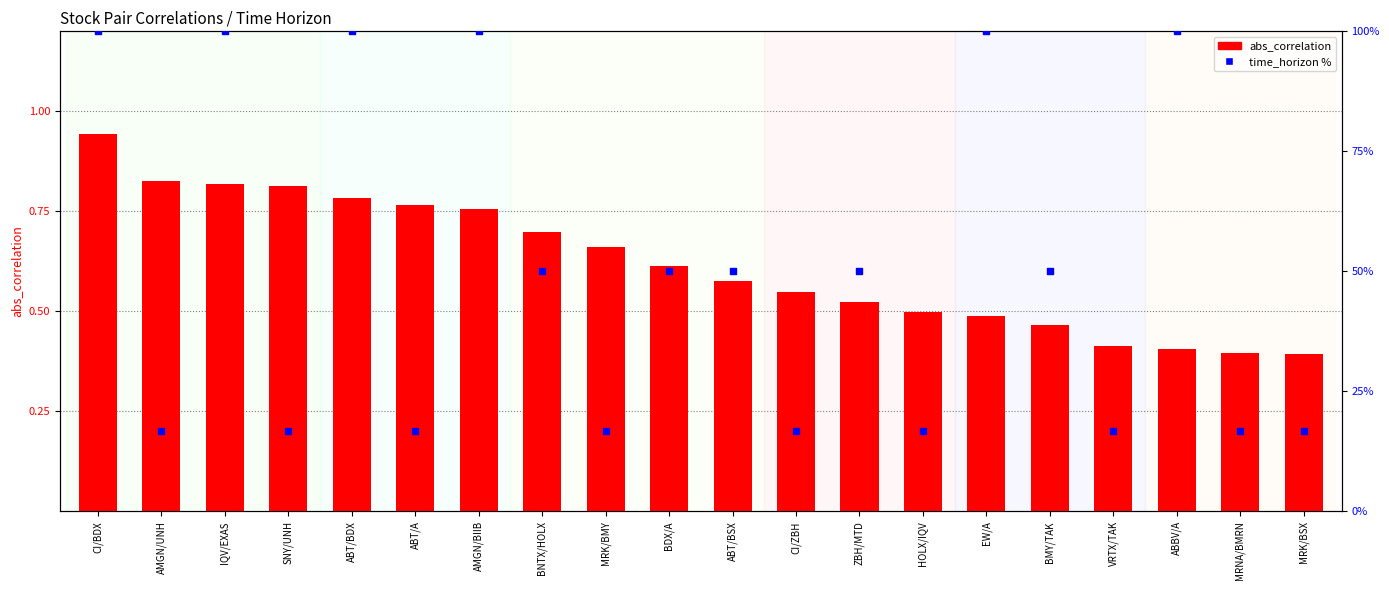

What is the total value across all series at BDX/A?

50.6